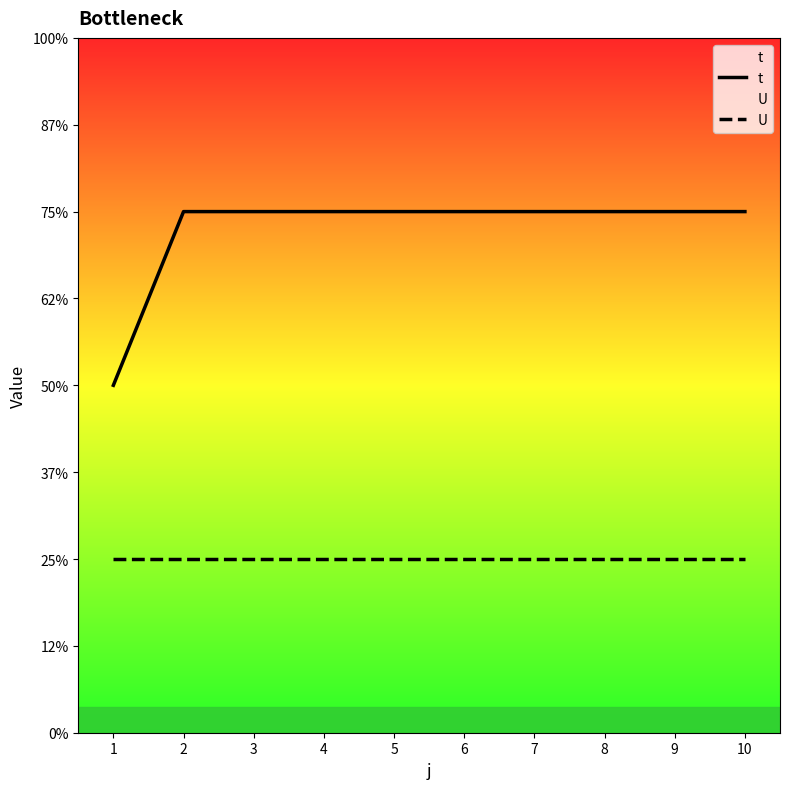

Reading left to right, transcribe all the data shown in this chart.

t: 2	3	3	3	3	3	3	3	3	3
U: 1	1	1	1	1	1	1	1	1	1